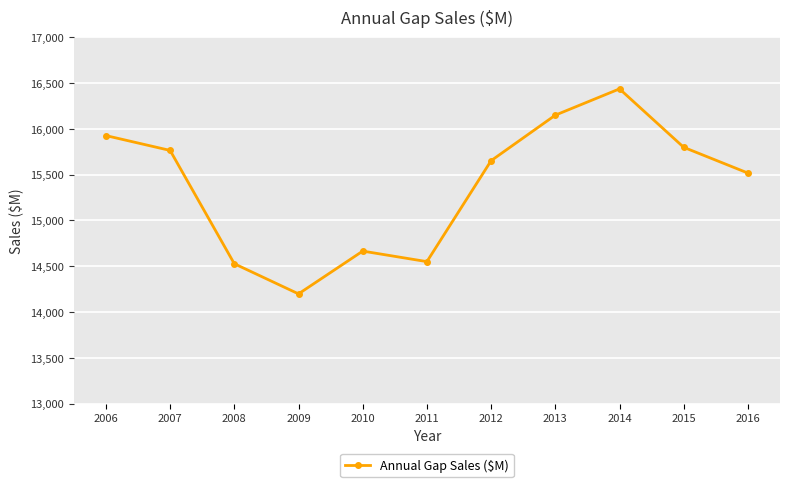

What is the sum of the values at 2011 and 2009?

28746